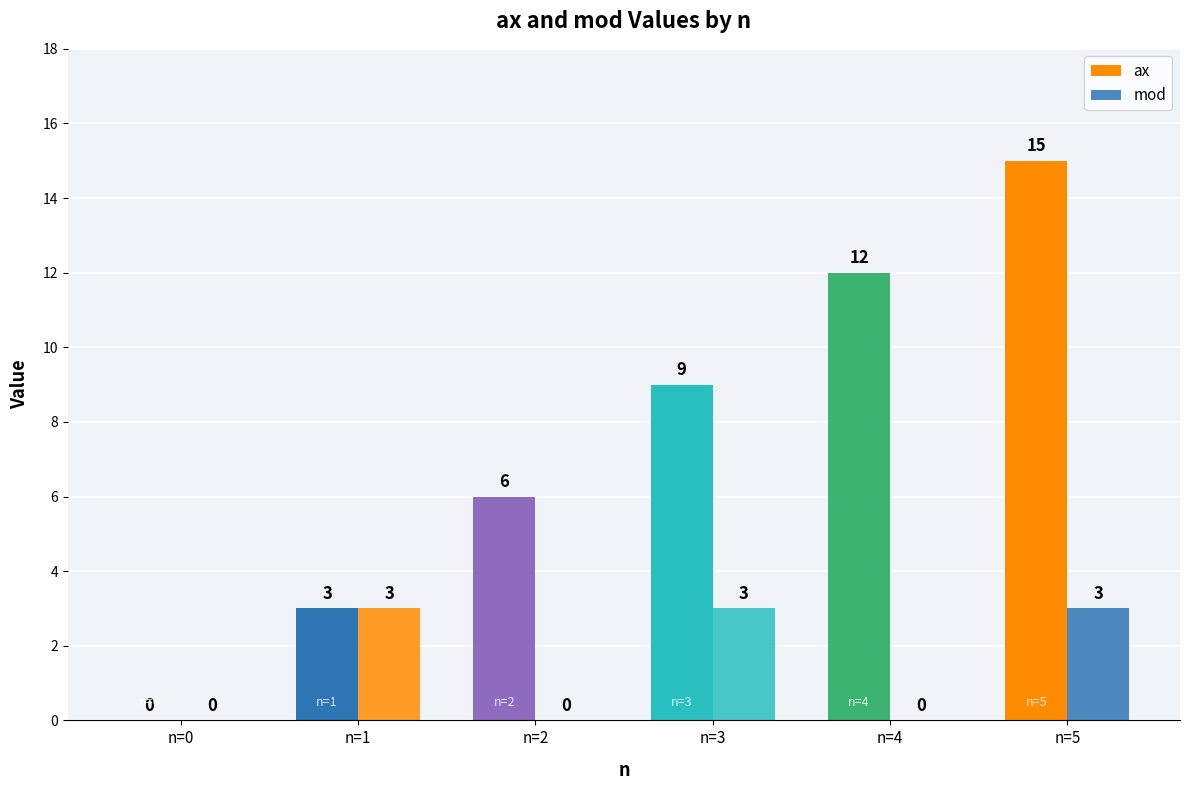

What is the difference between the maximum and minimum values in the mod series?

3